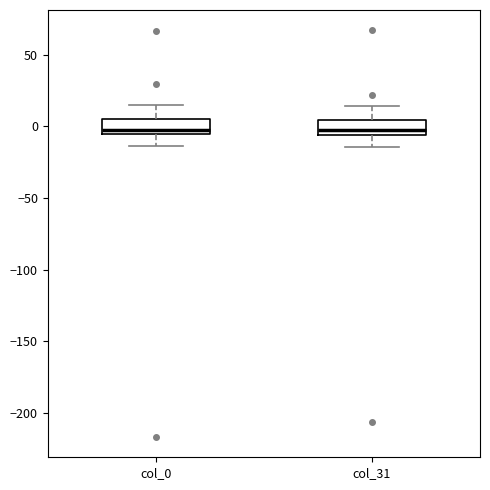

Where does the upper whisker of the box for col_31 end on the y-axis? The values are not printed on the chart, so give them approximately, as read against the axis.

15